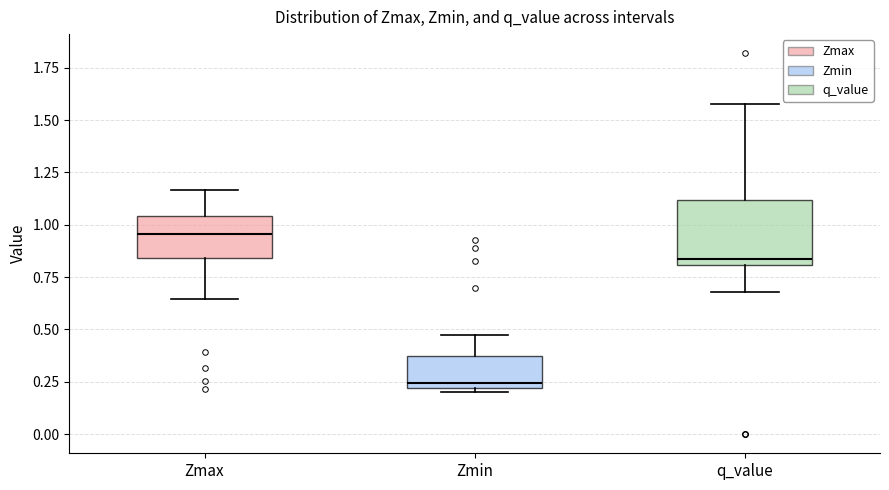

Comparing the boxes themselves (not the whiskers), which one is the tallest?

q_value